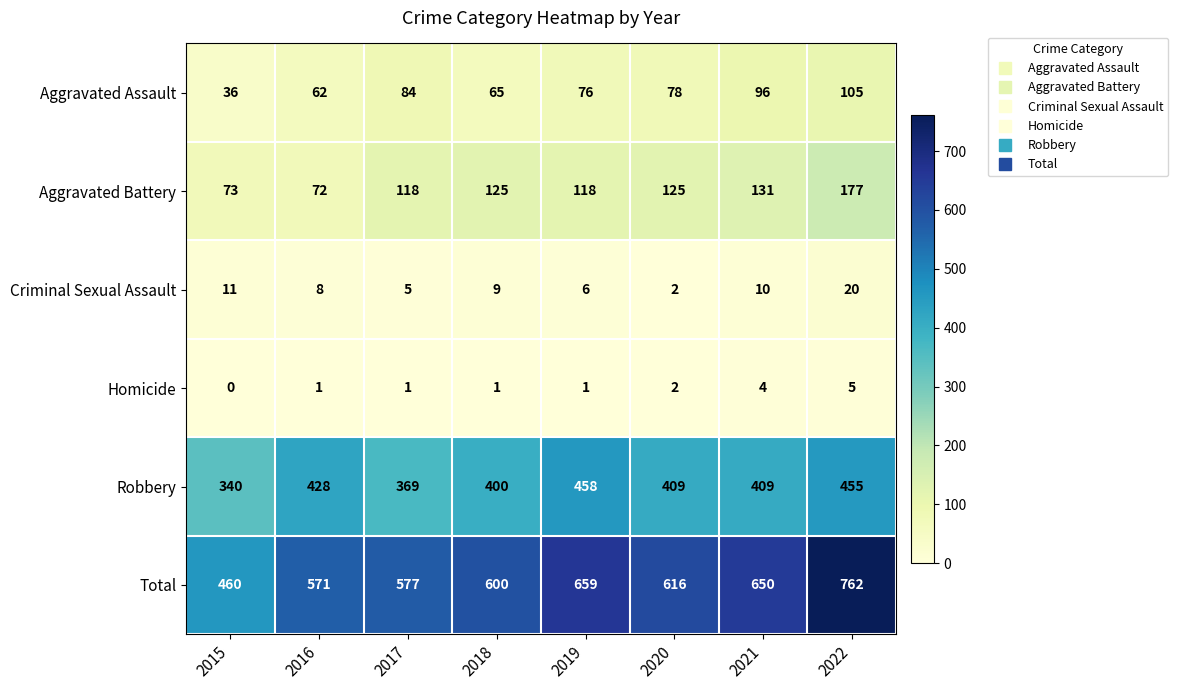

Which label corresponds to the largest value in the chart?

2022